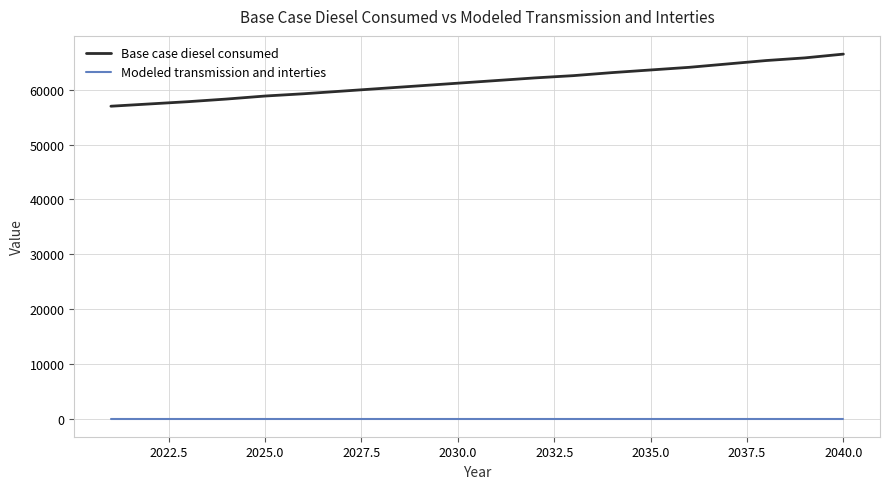

True or false: Base case diesel consumed and Modeled transmission and interties cross at least once.

False